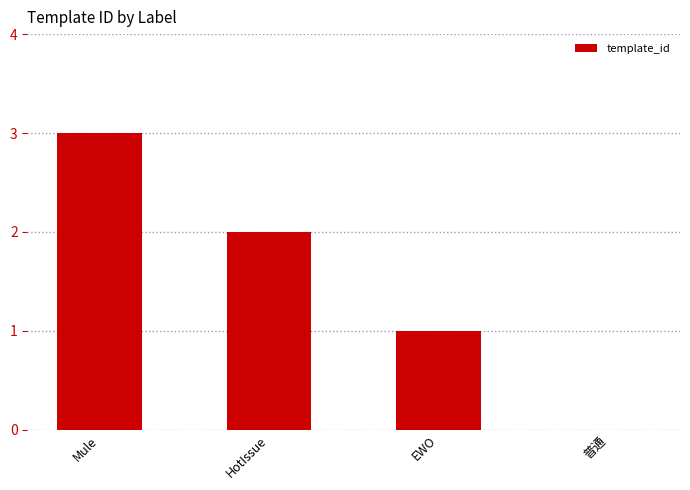

Reading left to right, what are all the values shown in this chart?

3	2	1	0